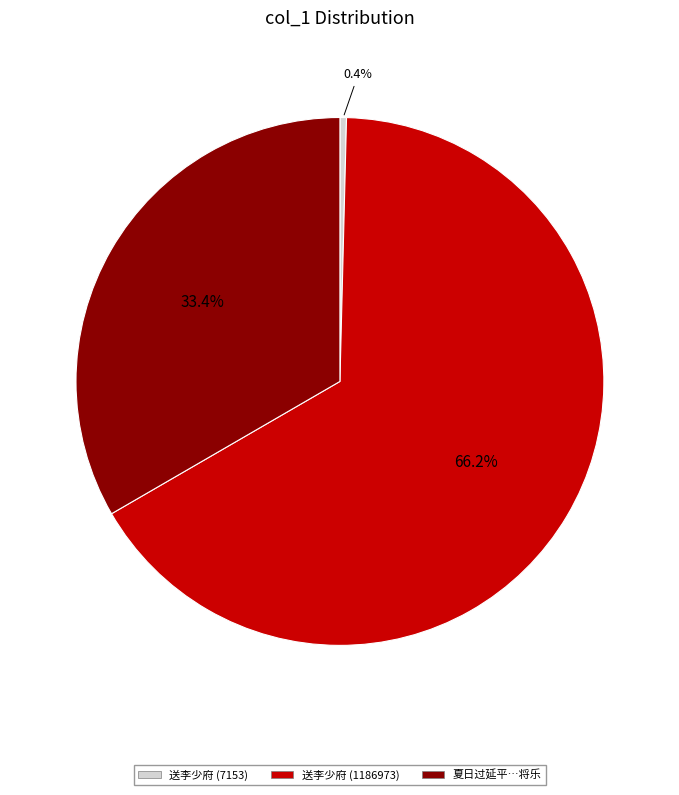

Does any single category account for the majority?

Yes